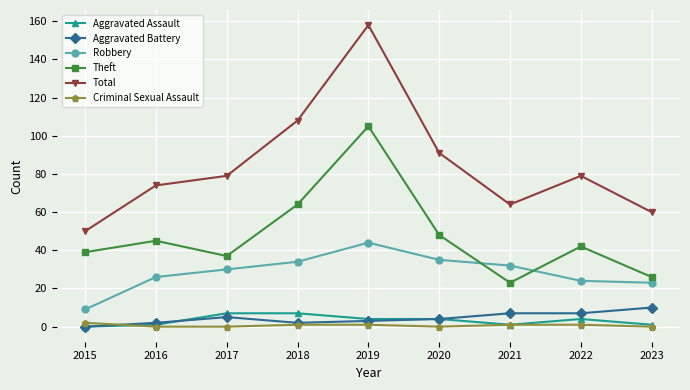

What is the approximate value of Aggravated Assault at 2017?

7